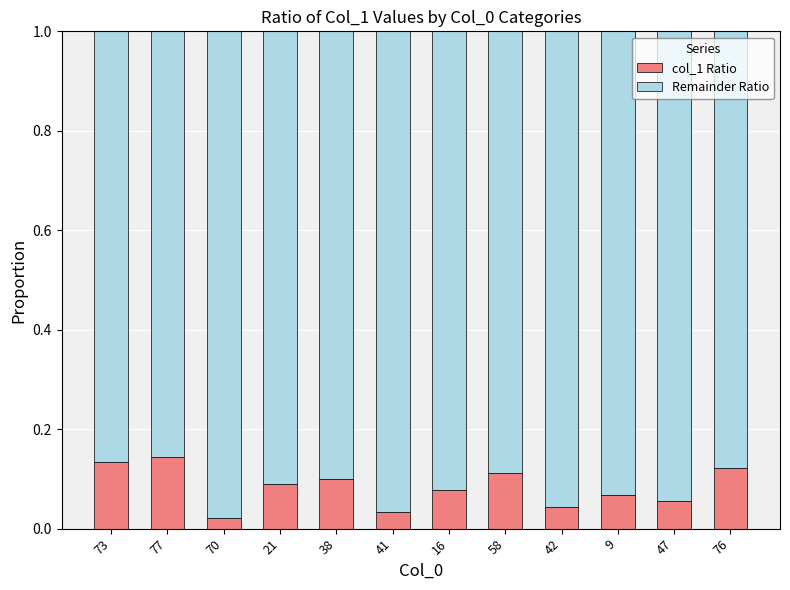

The col_1 Ratio series shows 0.1 at 77. True or false?

True